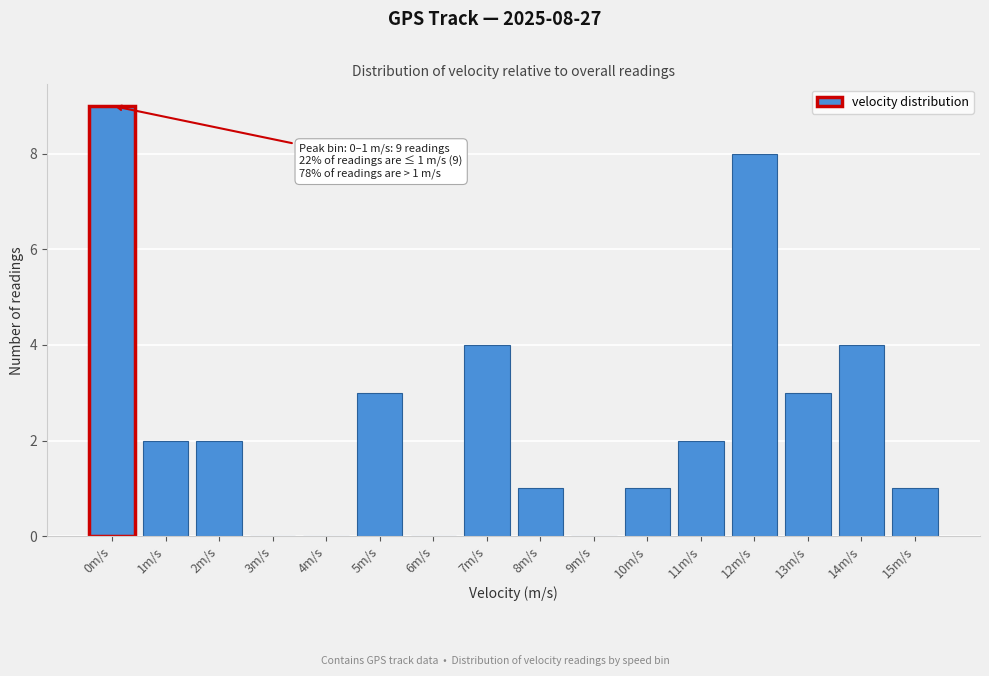

Reading right to left, what are all the values shown in this chart?

15m/s=1	14m/s=4	13m/s=3	12m/s=8	11m/s=2	10m/s=1	9m/s=0	8m/s=1	7m/s=4	6m/s=0	5m/s=3	4m/s=0	3m/s=0	2m/s=2	1m/s=2	0m/s=9